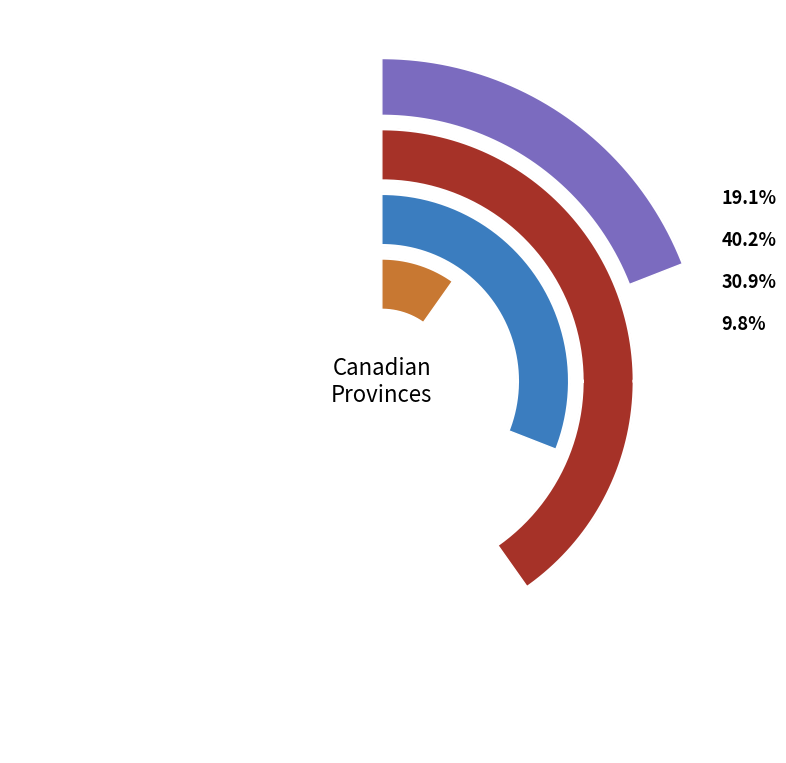

Count the number of slices in the pie.

4